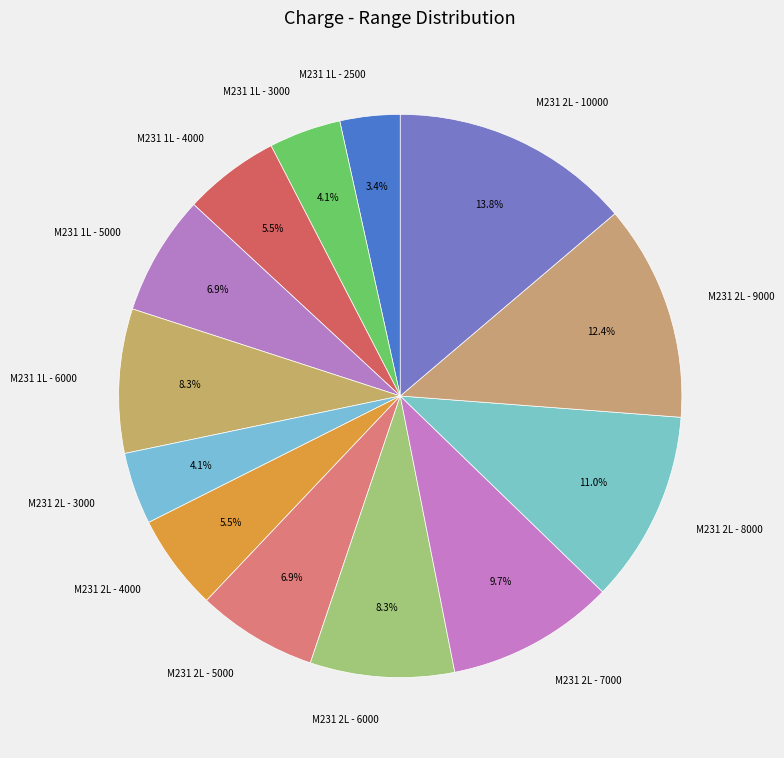

Approximately how many times larger is the value at M231 1L - 6000 compared to M231 2L - 10000?

0.6